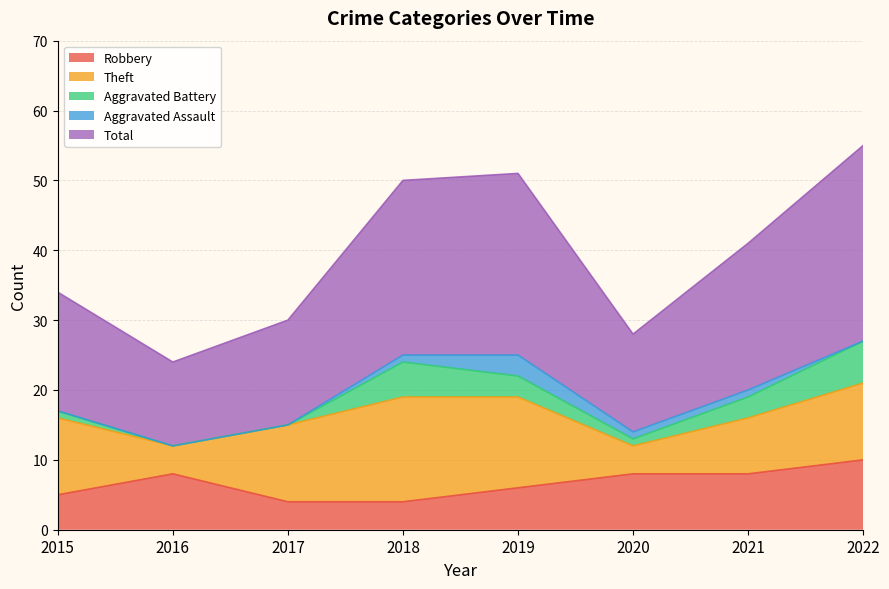

Which series has the largest total across all categories?

Total